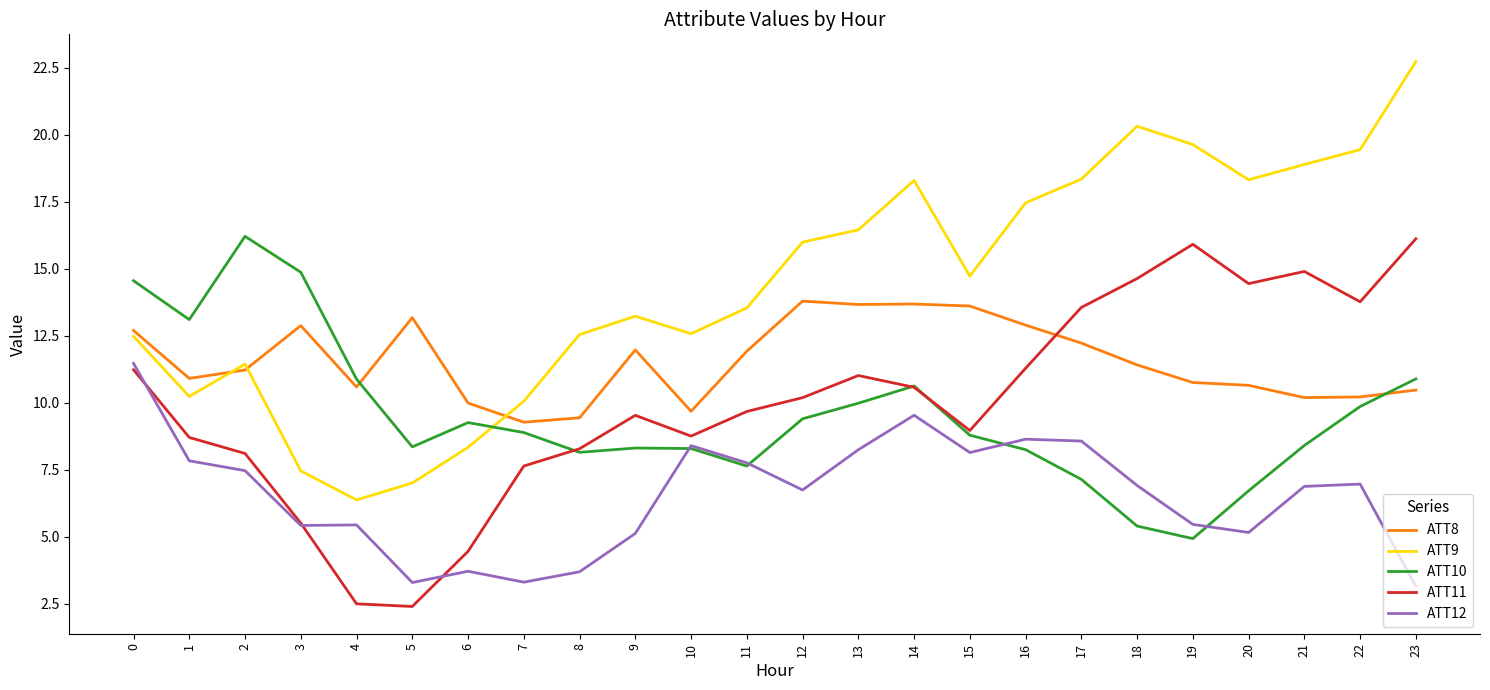

True or false: ATT10 and ATT12 intersect in this chart.

True